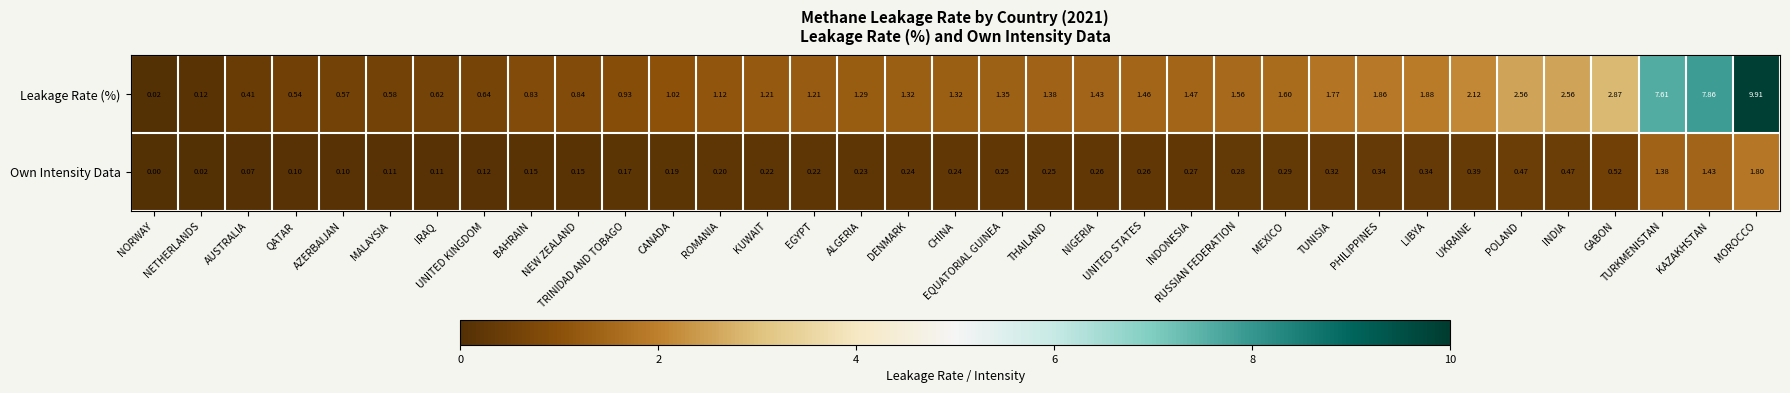

List the series in order of their overall mean, highest first.

Leakage Rate (%), Own Intensity Data